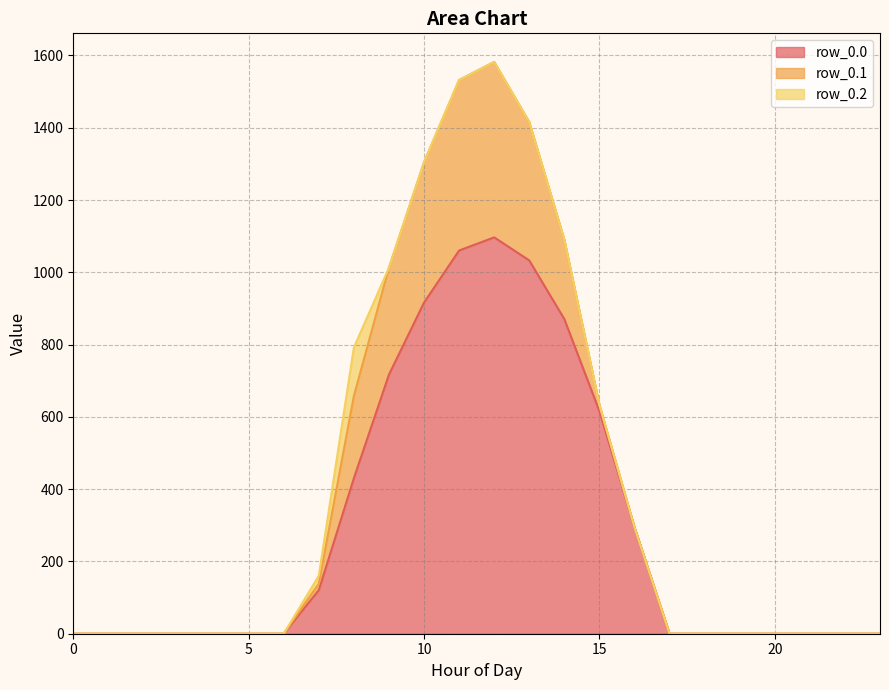

Which series has the largest total across all categories?

row_0.0